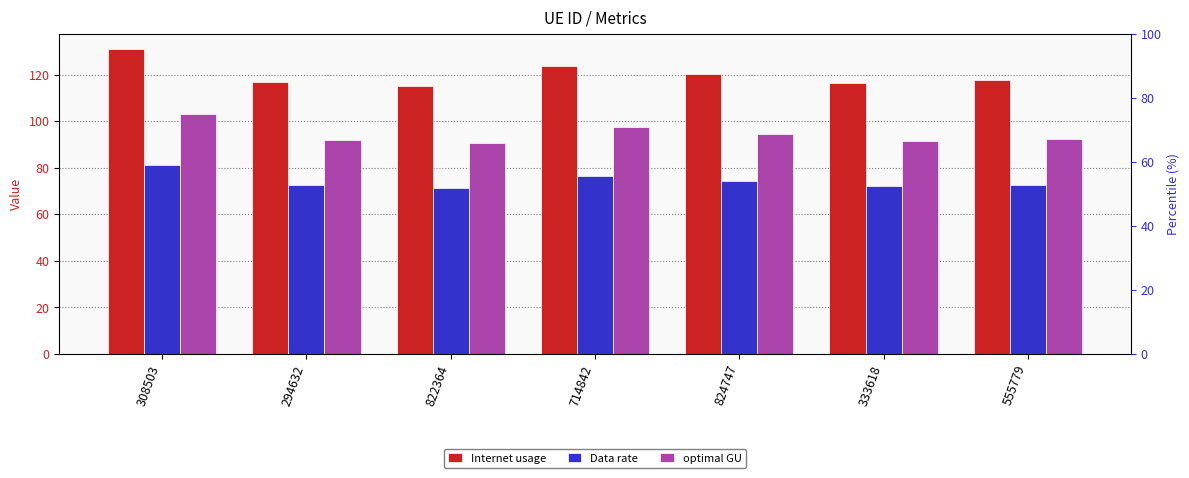

What position from the right is 555779?

1